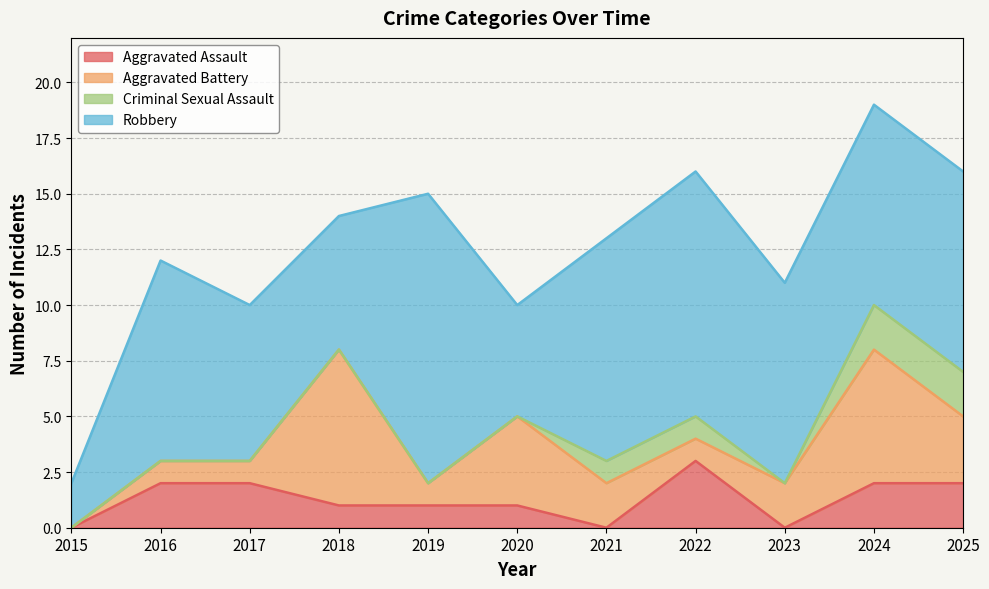

Between 2025 and 2023, which is larger?

2025